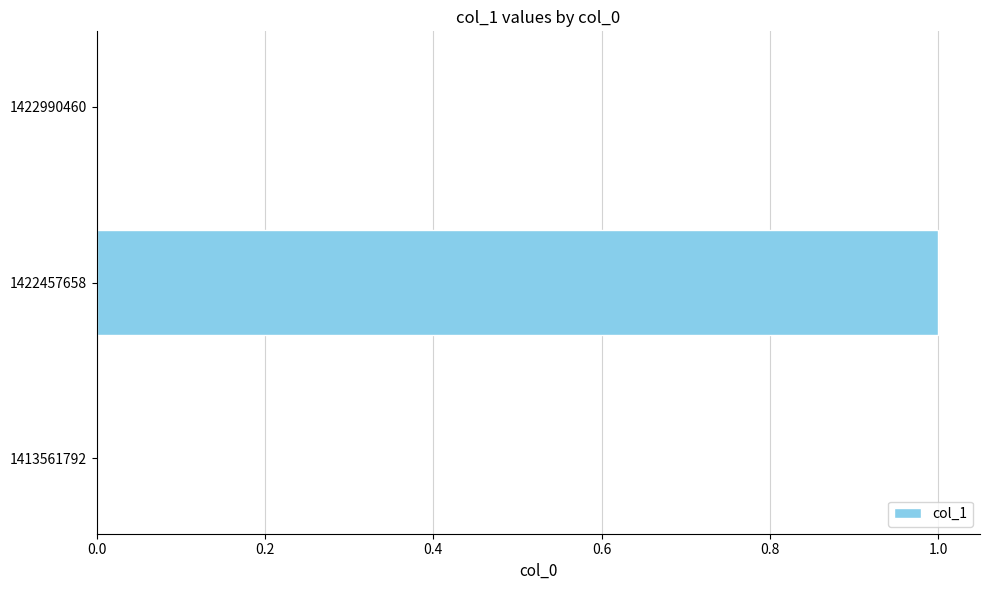

Between 1422457658 and 1422990460, which is larger?

1422457658